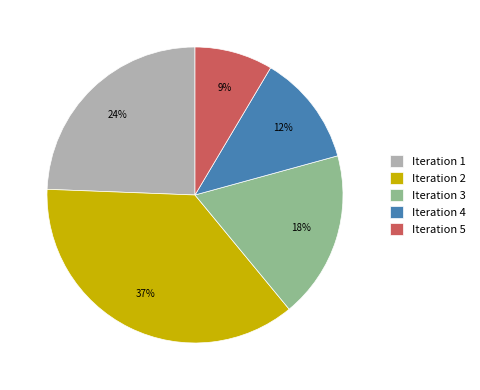

To the nearest percent, what is the difference between the Iteration 1 and Iteration 3 slice percentages?

6%